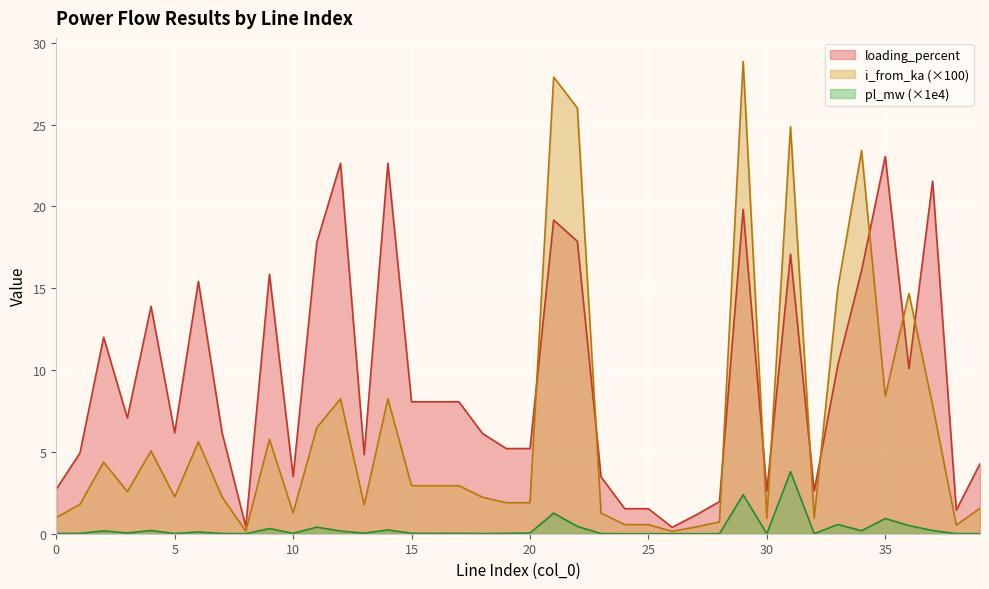

True or false: i_from_ka has more than 1 interior local peaks.

True